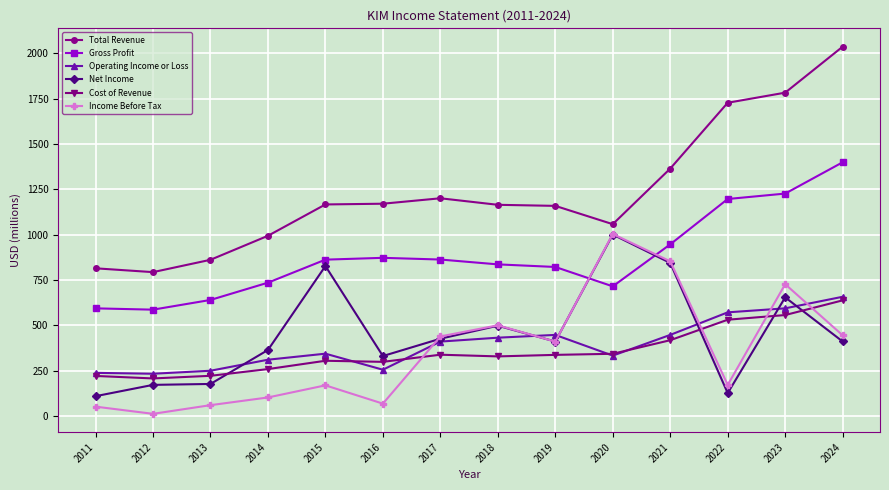

What is the value of the Gross Profit point at the 1st from the left?

593.6